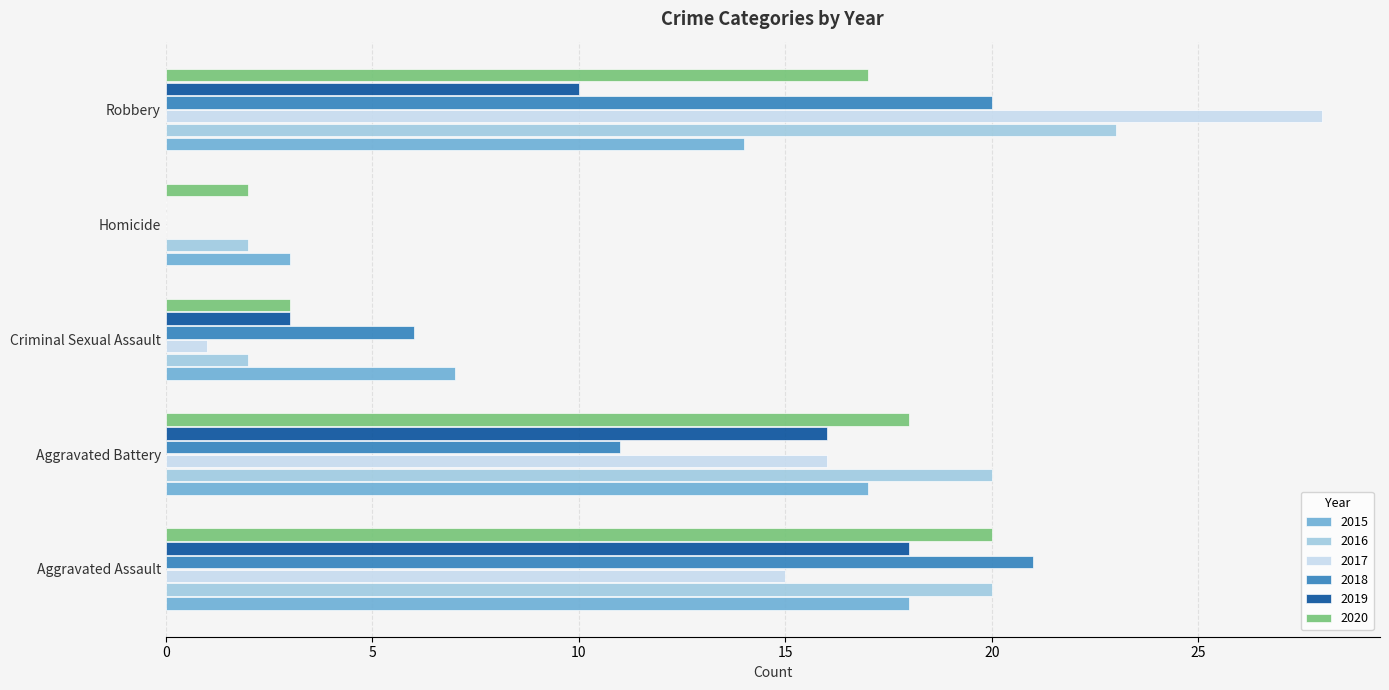

How many positive values does the 2019 series have?

4